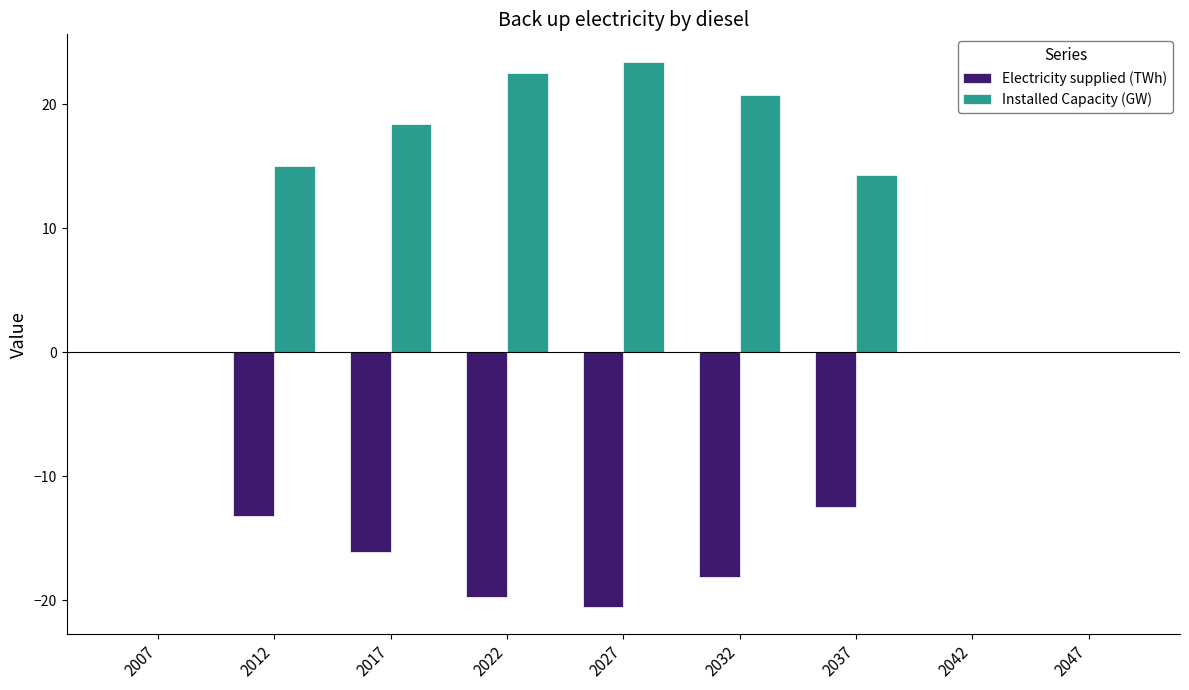

What is the sum of the Electricity supplied (TWh) values at 2017 and 2022?

-35.9